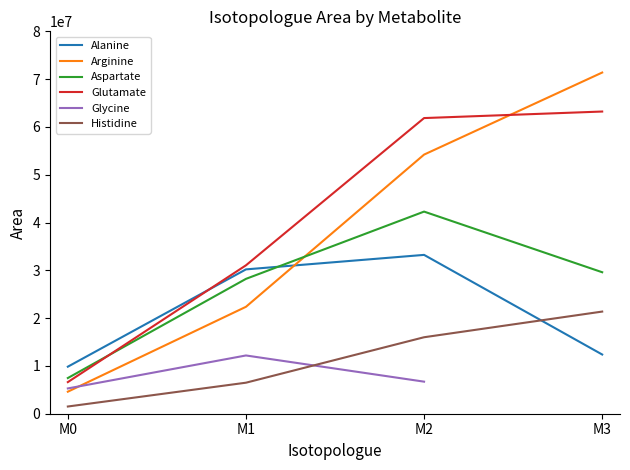

At which label is Alanine closest to 21535690?

M1